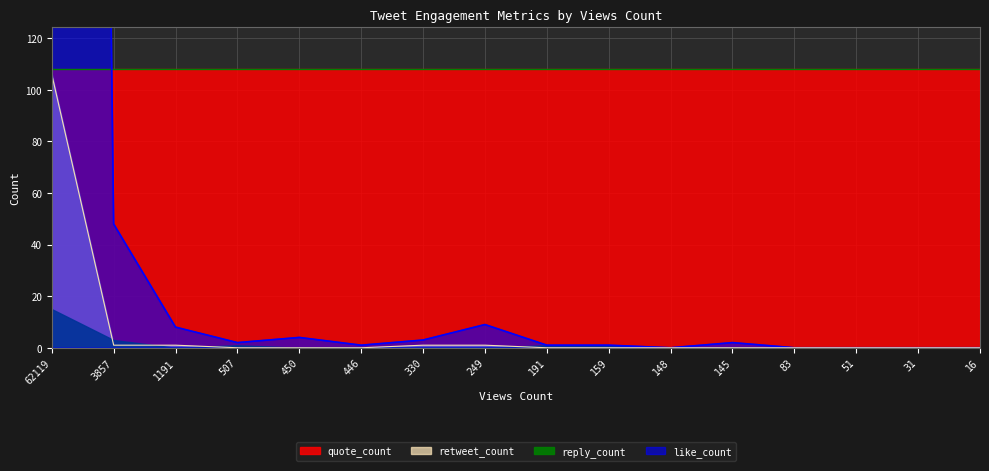

What is the greatest value displayed?

1978